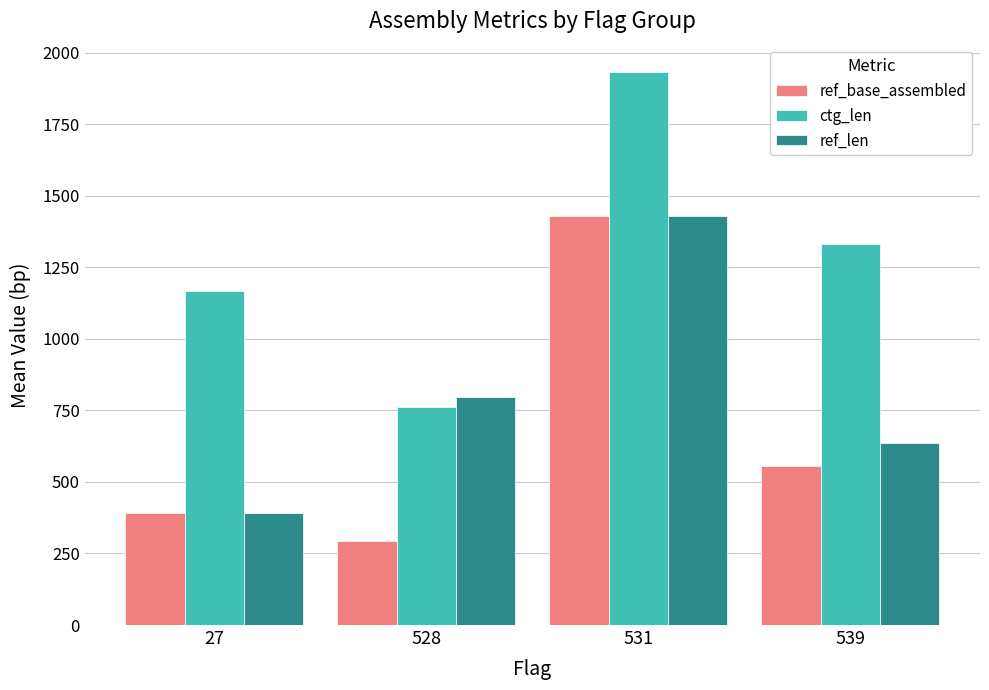

Is it true that ref_base_assembled equals 557 at 539?

True